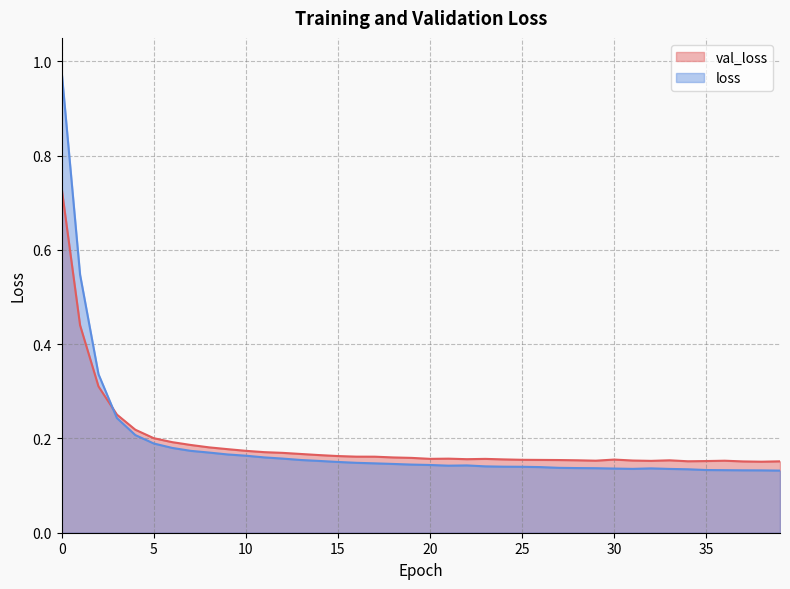

How many interior local peaks does the loss series have?

2